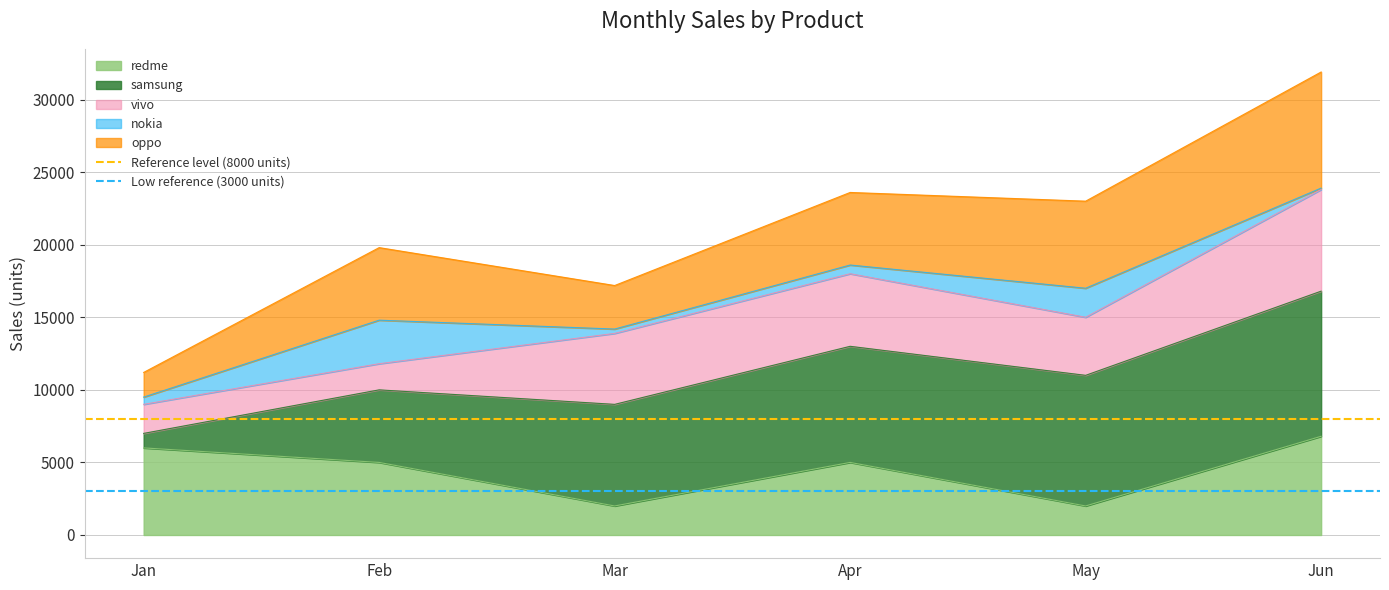

At which label does Reference level (8000 units) reach its minimum?

Jan